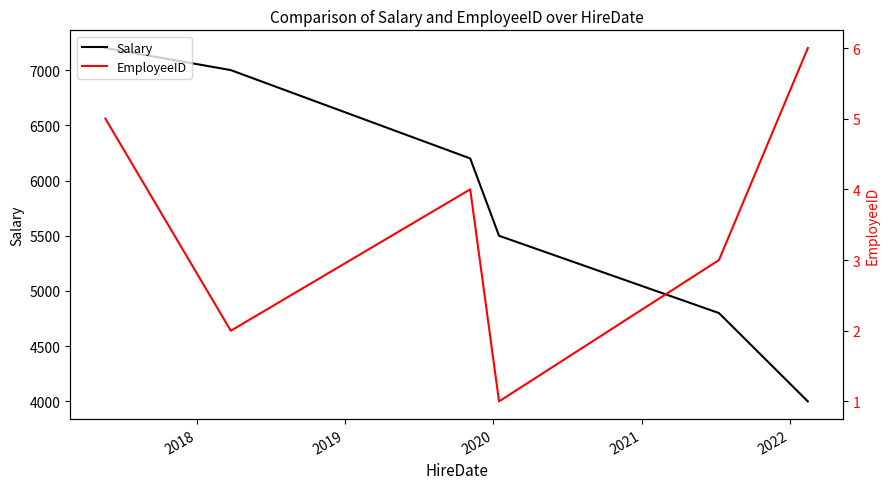

Where is the first local maximum for EmployeeID?

2019